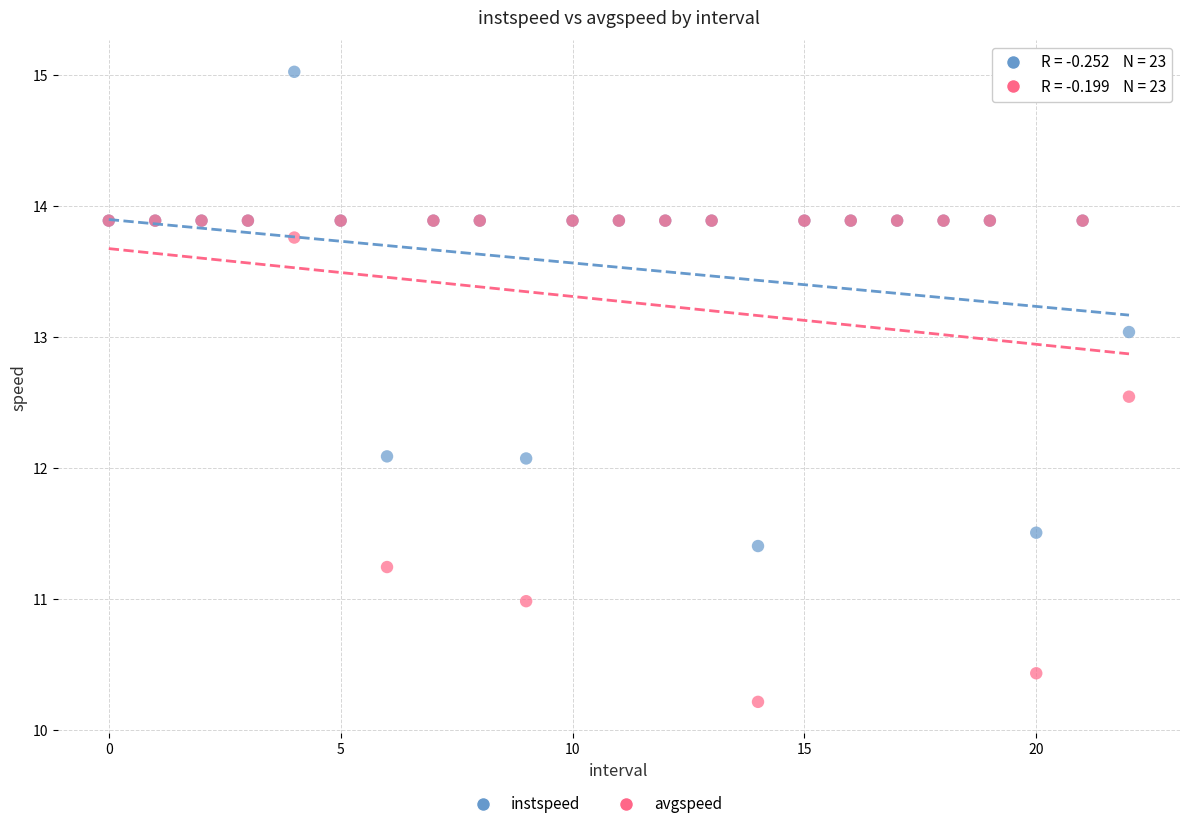

Which series has the widest spread of Y values?

avgspeed